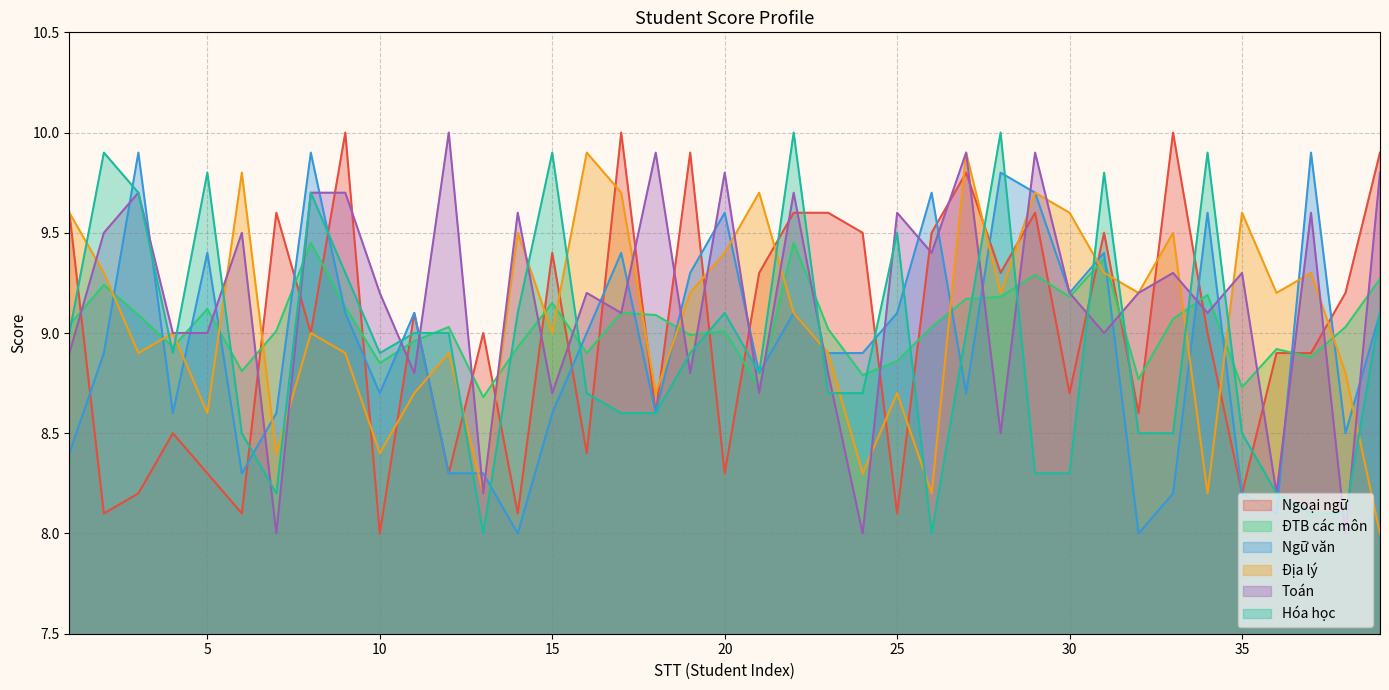

At which category does Địa lý reach its first local valley?

3